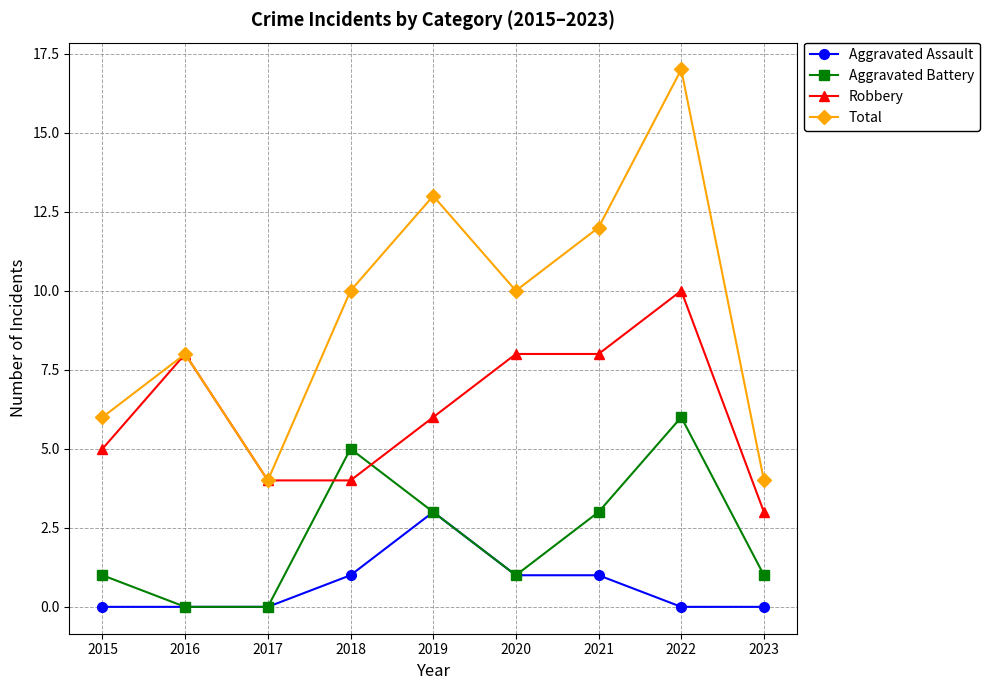

What are all the series names shown in the legend?

Aggravated Assault, Aggravated Battery, Robbery, Total